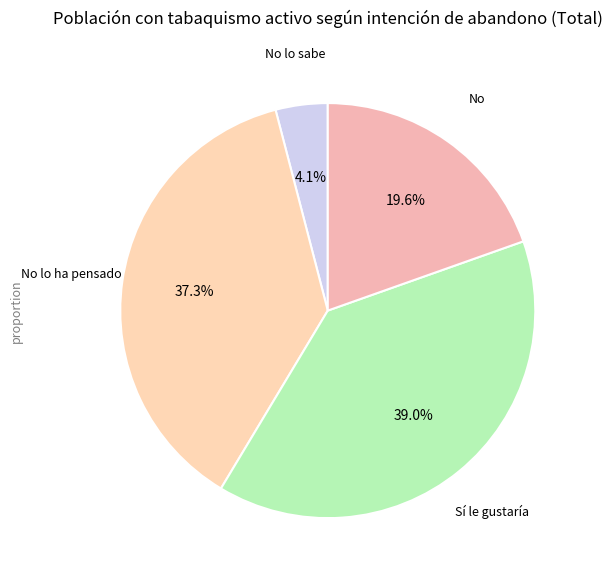

What is the smallest slice in the pie chart?

No lo sabe